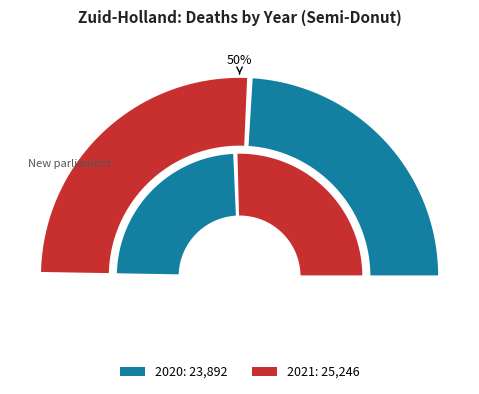

Rank the series at 18 from lowest to highest value.

2020, 2021